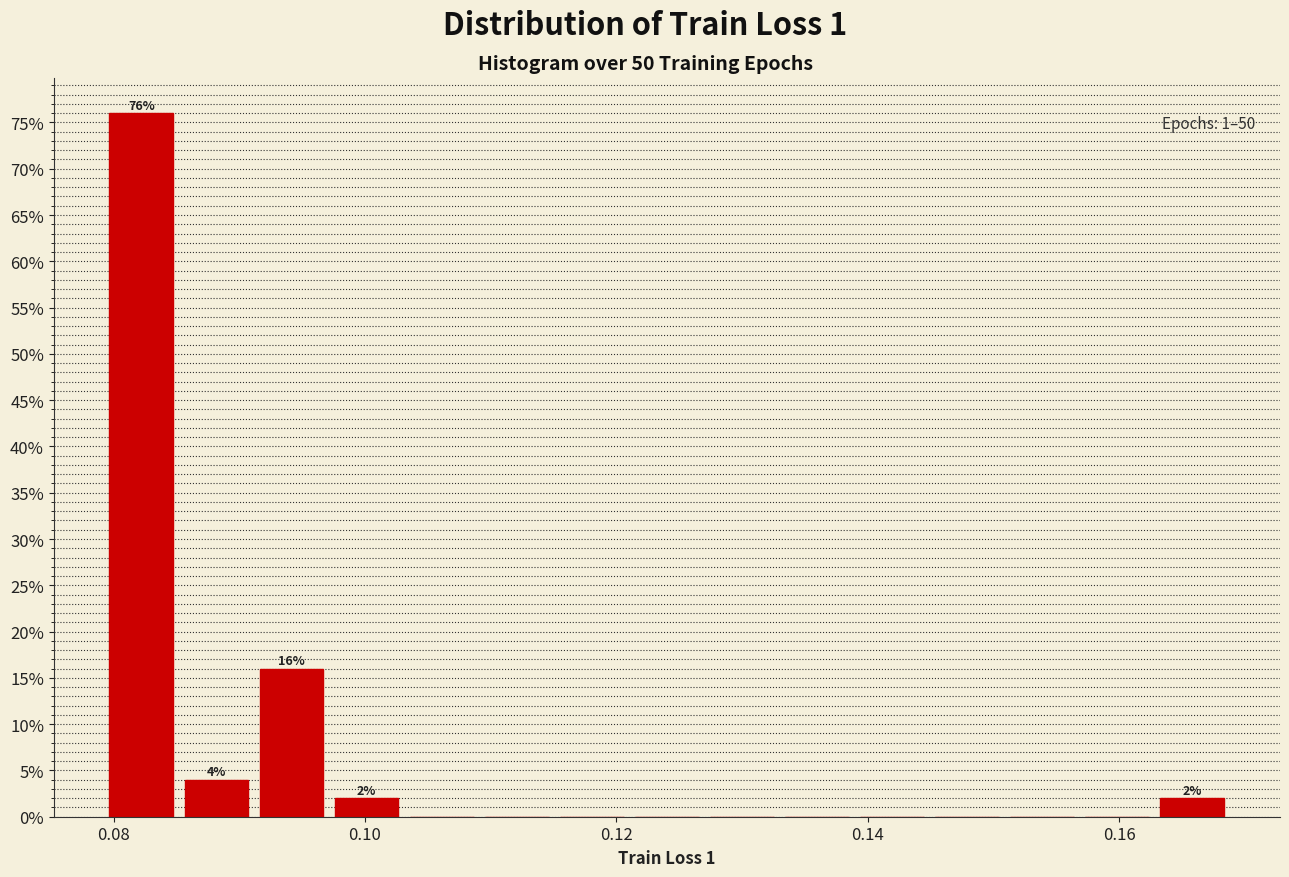

Around what value on the x-axis is the tallest bar? Give the approximate position of its centre, as read against the axis.

0.082